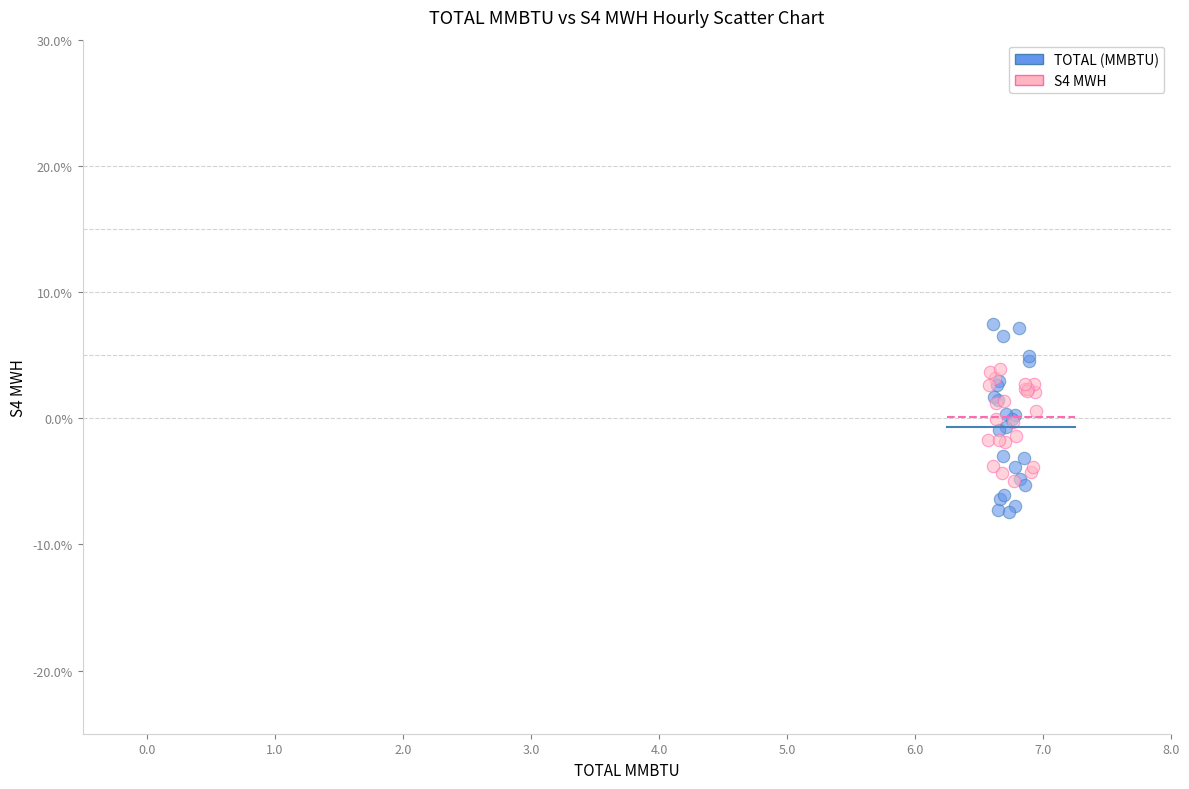

What are all the series names shown in the legend?

TOTAL (MMBTU), S4 MWH